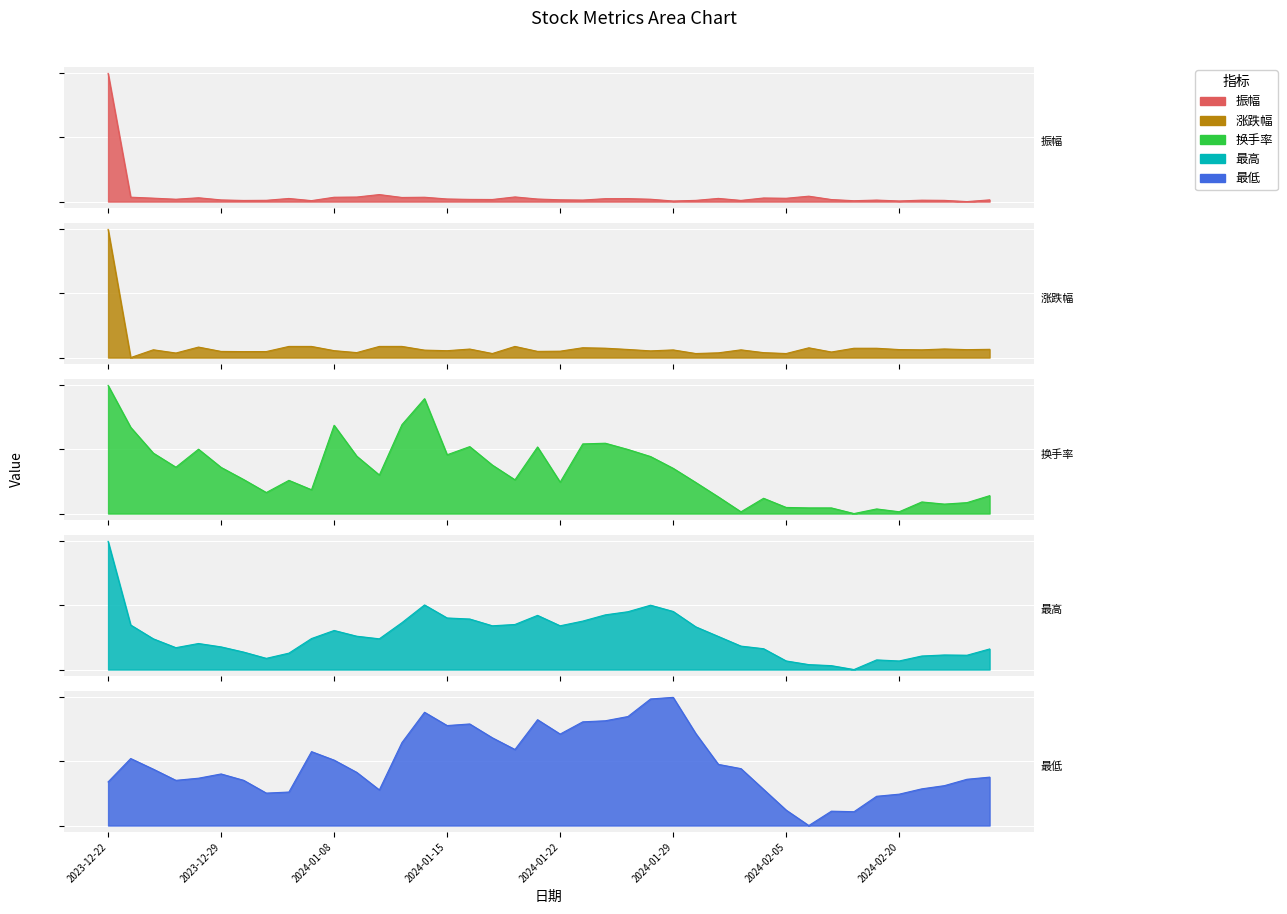

List the series in order of their peak value, highest first.

振幅, 涨跌幅, 换手率, 最高, 最低